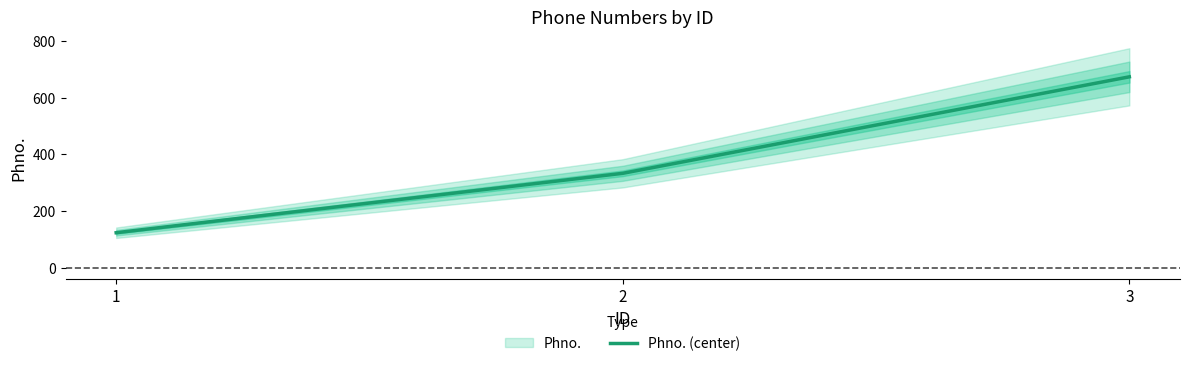

How many data points are above 333?

1